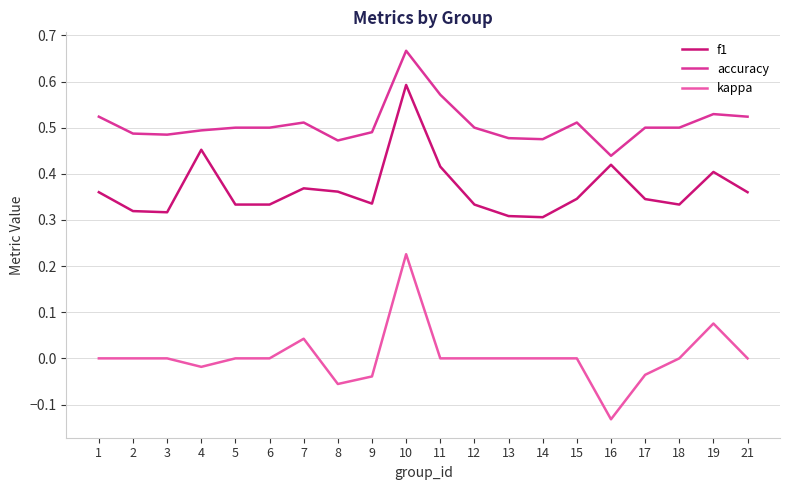

Which series has the largest range (max minus min)?

kappa